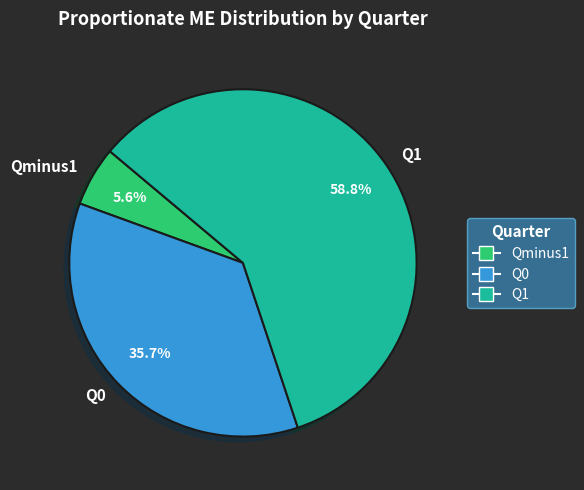

To the nearest percent, what portion does Q1 represent?

59%